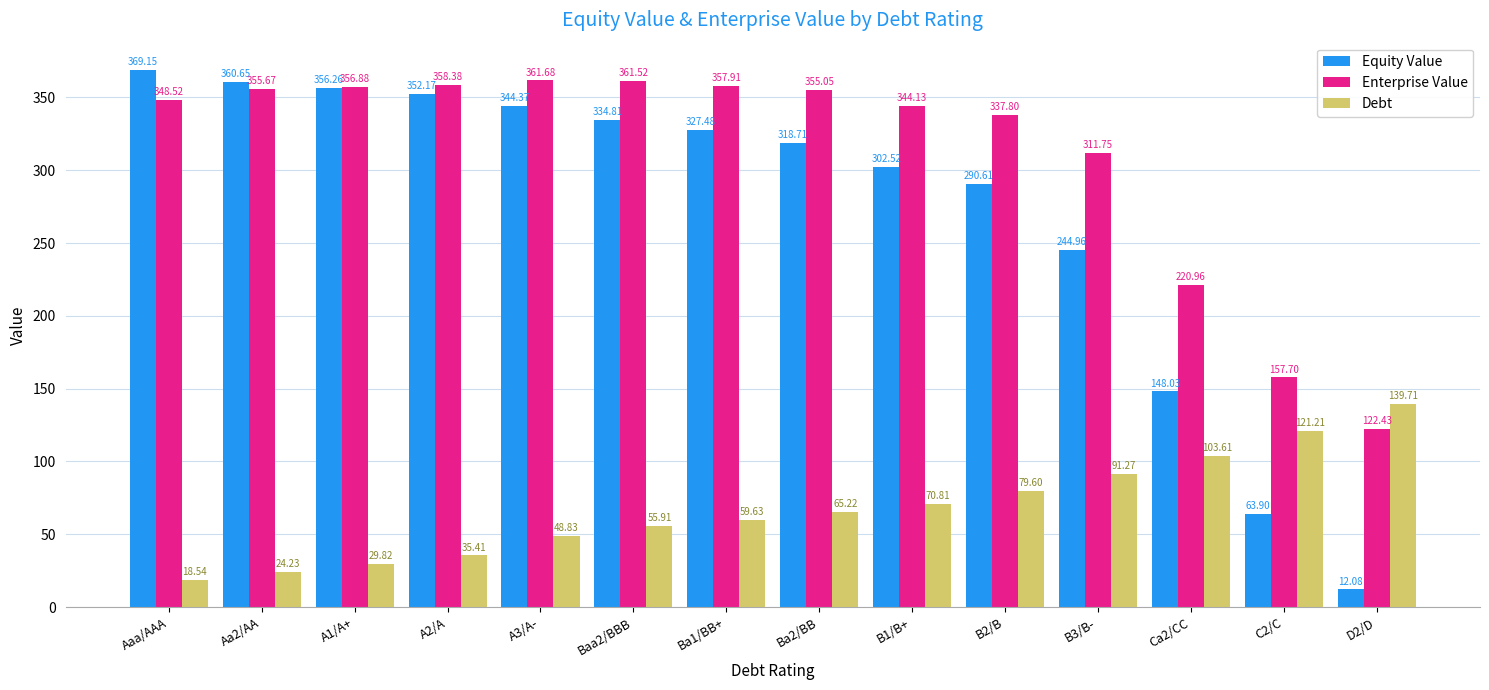

Rank the series by their maximum value, from lowest to highest.

Debt, Enterprise Value, Equity Value